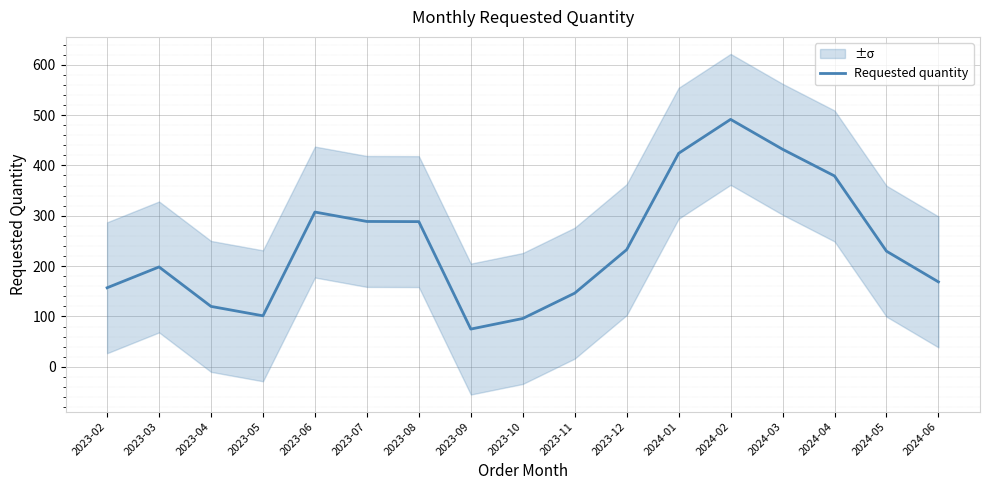

Reading left to right, what are all the values shown in this chart?

157.0	198.3	120.0	101.3	307.3	288.7	288.3	75.0	96.0	146.3	232.7	424.0	491.3	432.0	379.0	229.7	168.7